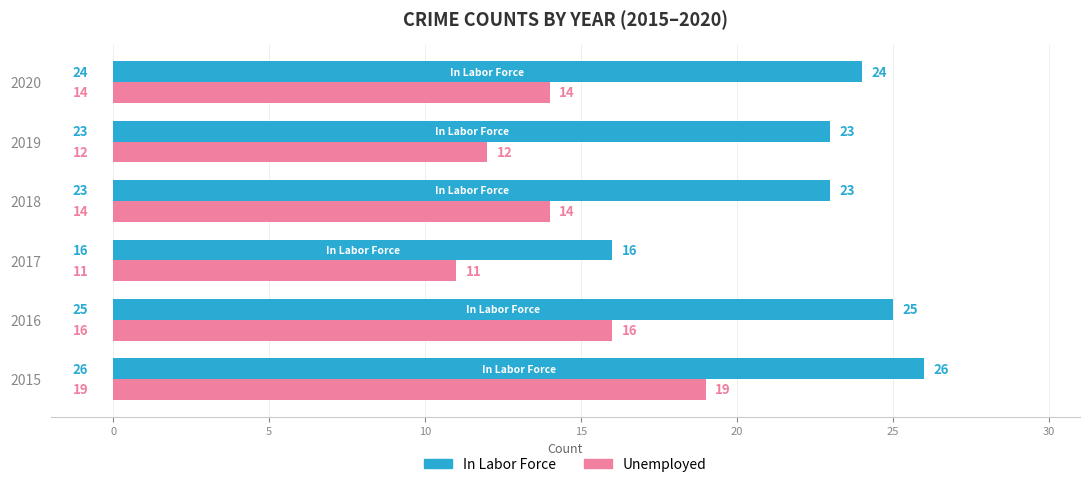

True or false: In Labor Force has a value of 25 at 2016.

True